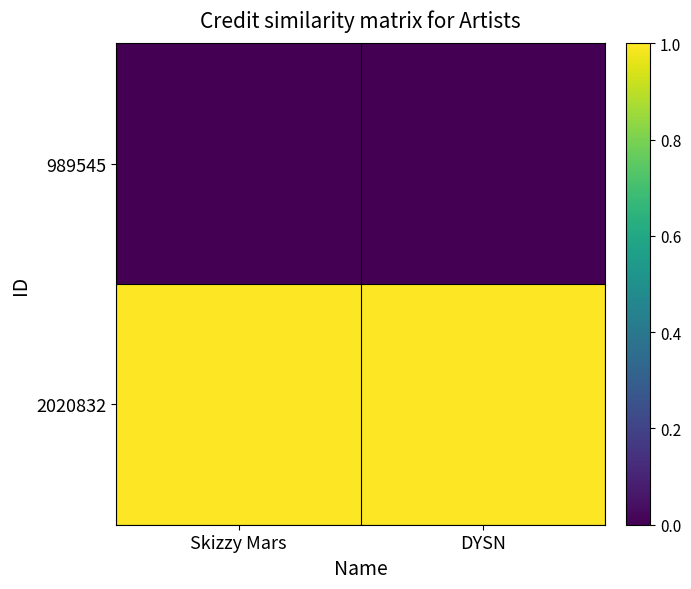

Reading left to right, extract all data points from this chart.

989545: Skizzy Mars=0	DYSN=0
2020832: Skizzy Mars=1	DYSN=1